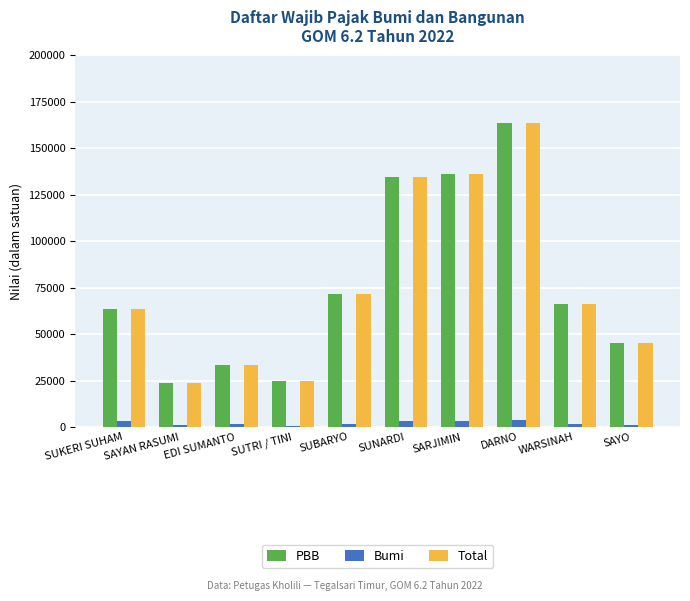

At how many categories does at least one series exceed 6076?

10